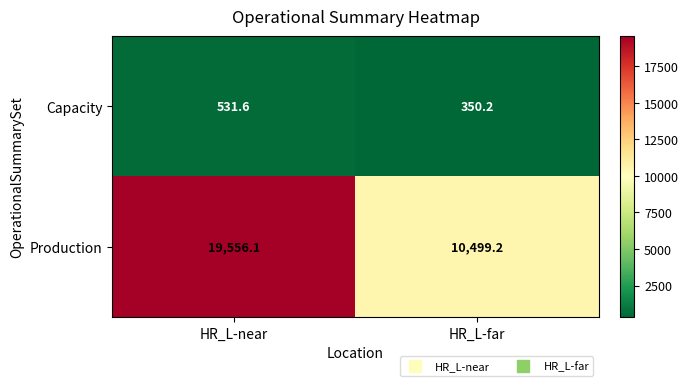

What is the minimum value shown in the chart?

350.2